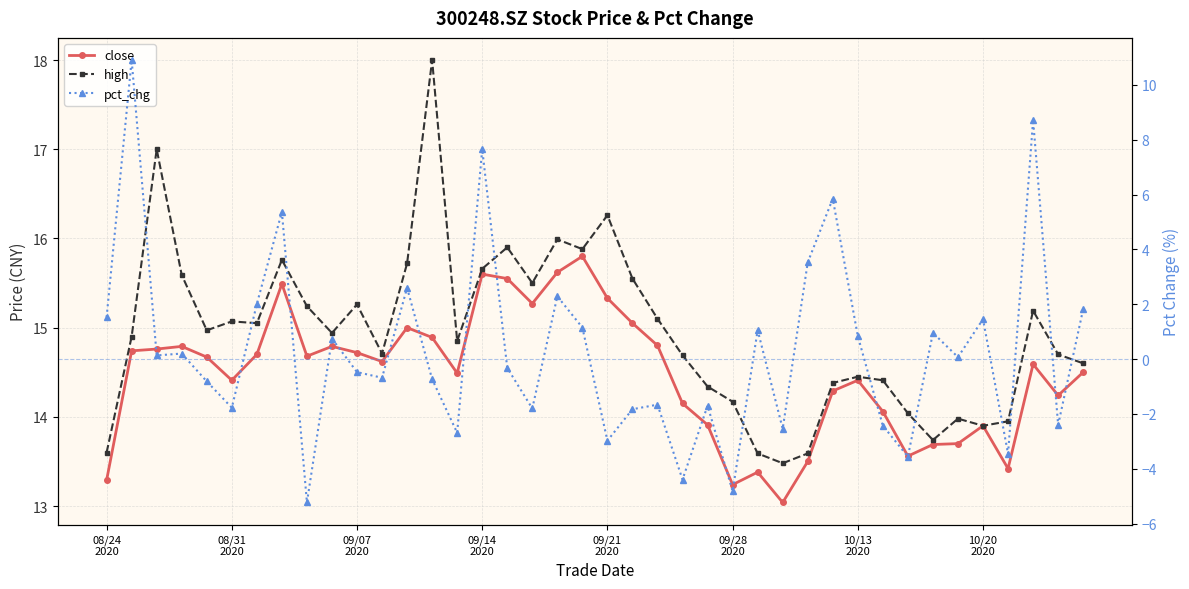

How many values in pct_chg are below zero?

20